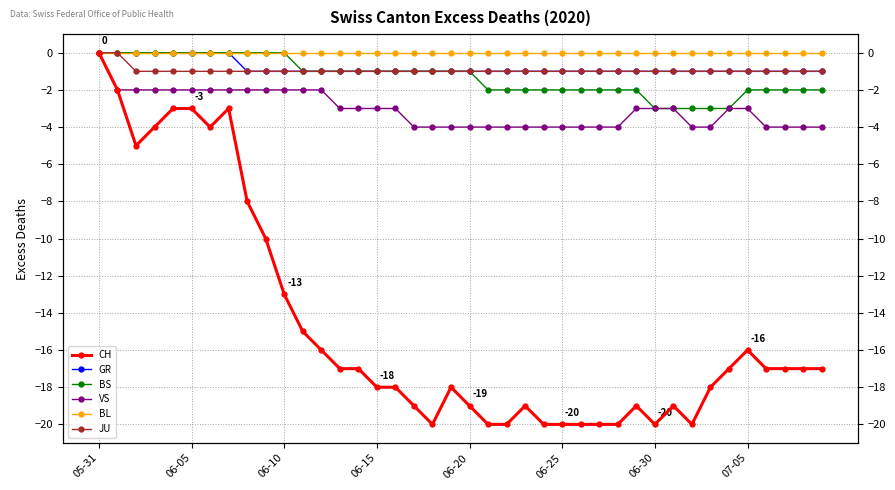

Which series has the largest total across all categories?

BL